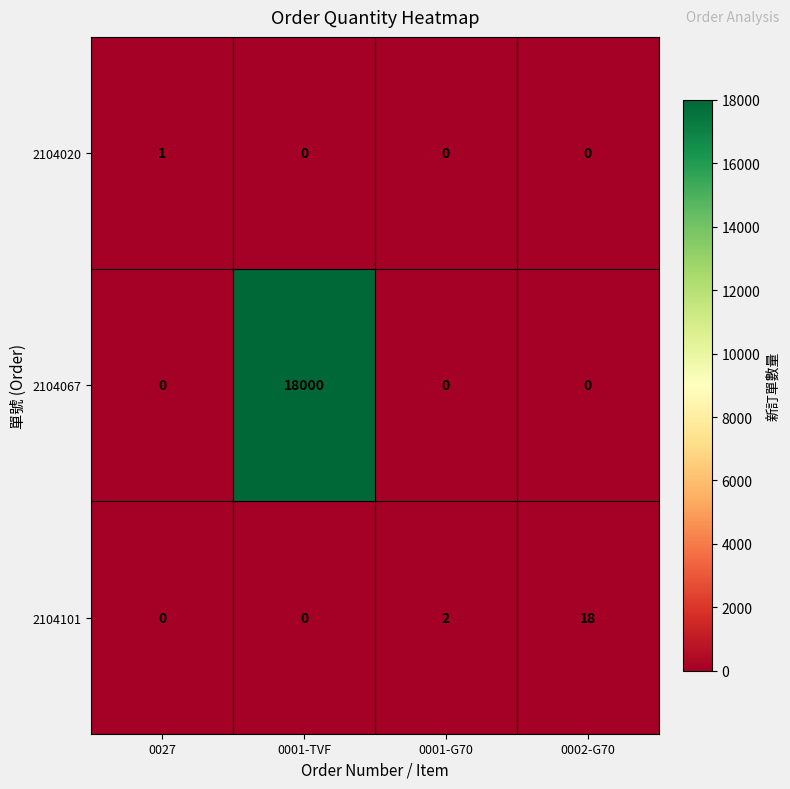

Reading left to right, transcribe all the data shown in this chart.

2104020: 1	0	0	0
2104067: 0	18000	0	0
2104101: 0	0	2	18